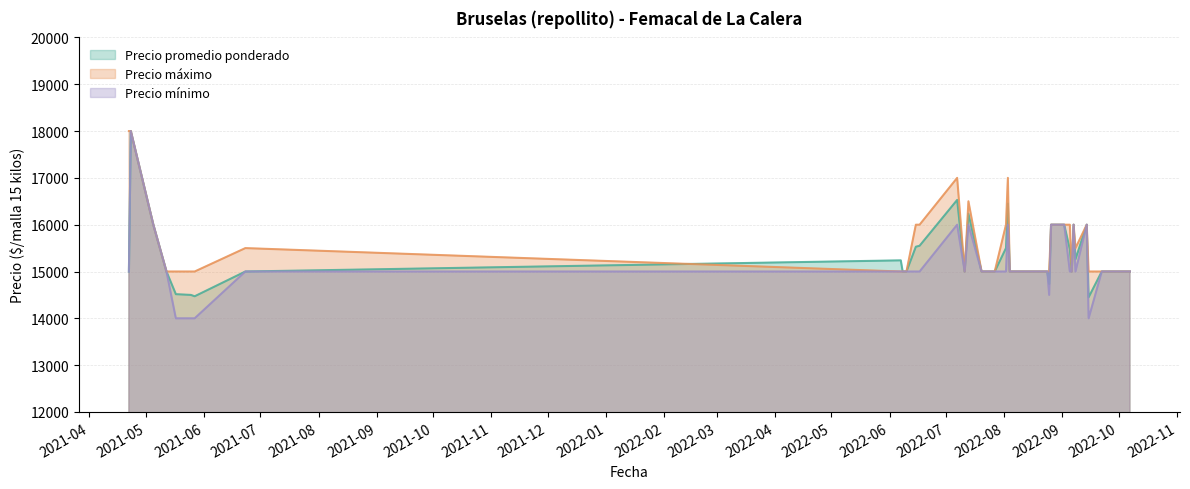

Which series changed the most between 2022-07-11 and 2022-07-20?

Precio promedio ponderado